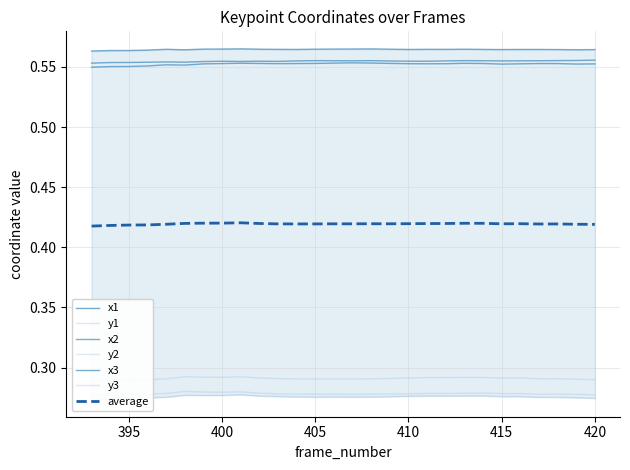

Which series has the widest spread of values?

y2